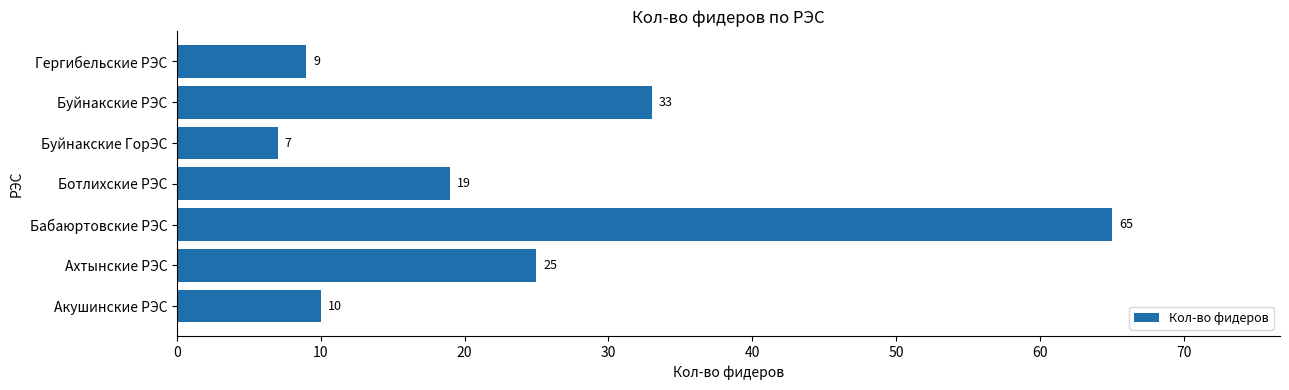

How many data points does each series have?

7